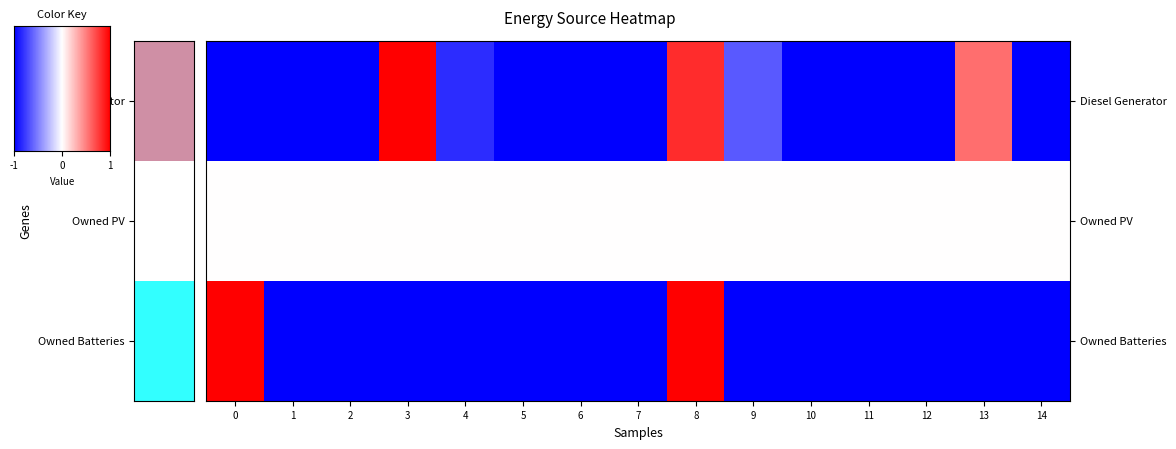

Which has a higher value, 9 or 11?

9